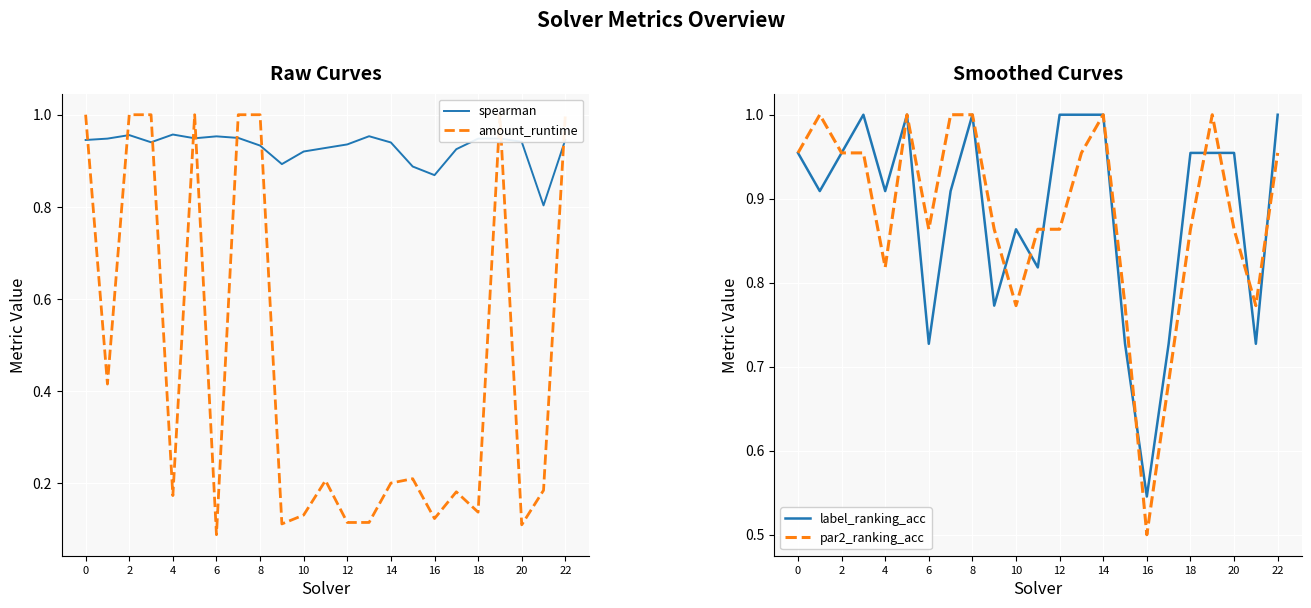

What is the minimum value for spearman?

0.8